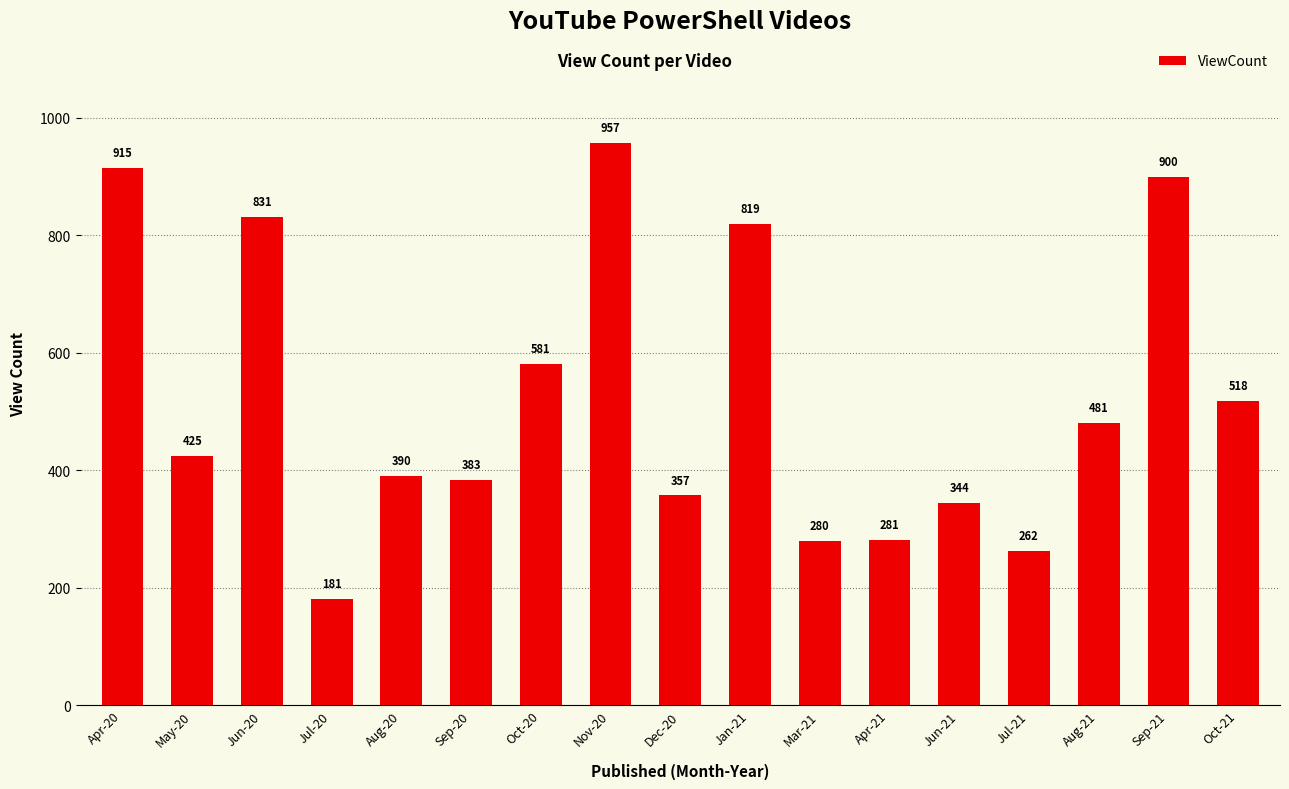

What is the sum of all values?

8905